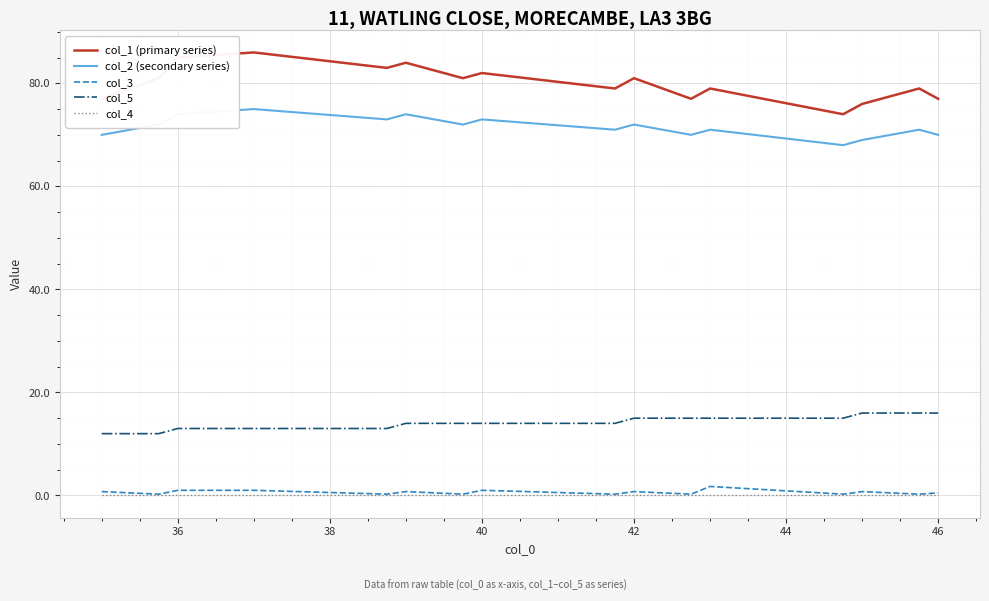

What is the greatest value displayed?

86.0